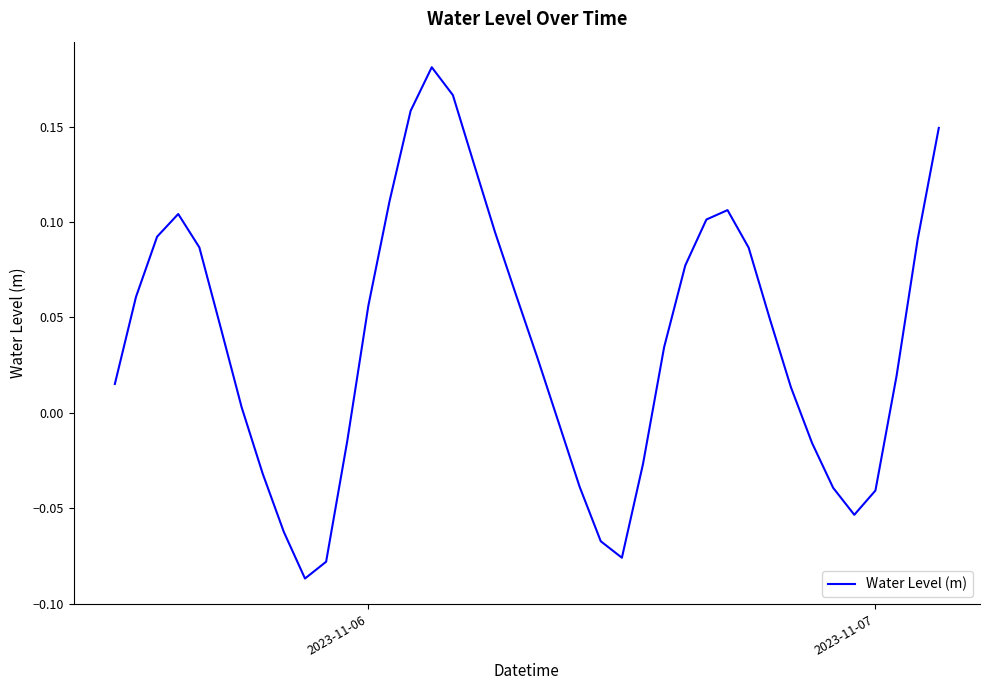

What is the difference between the maximum and minimum values?

0.3